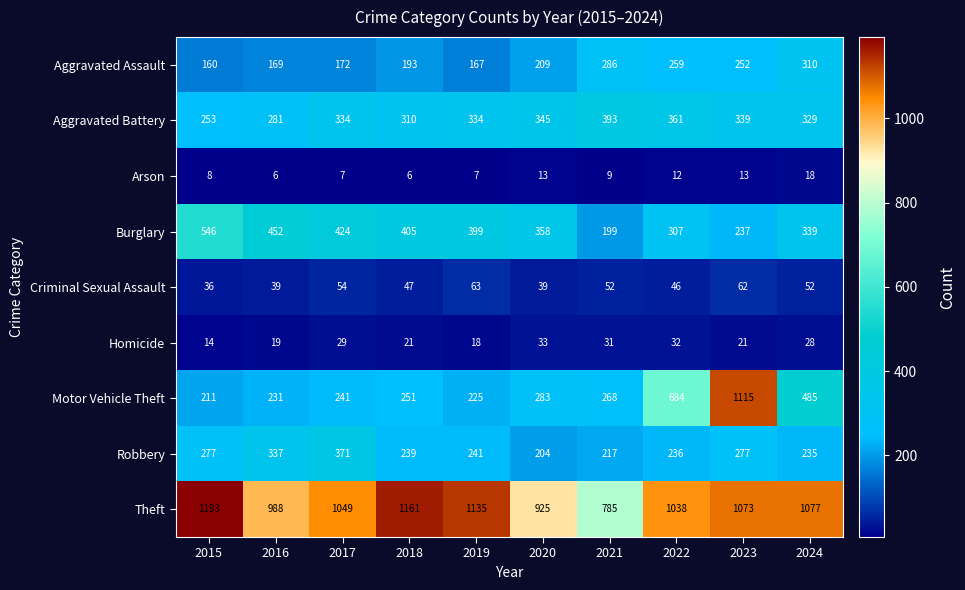

The value of Motor Vehicle Theft at 2016 is 402. True or false?

False